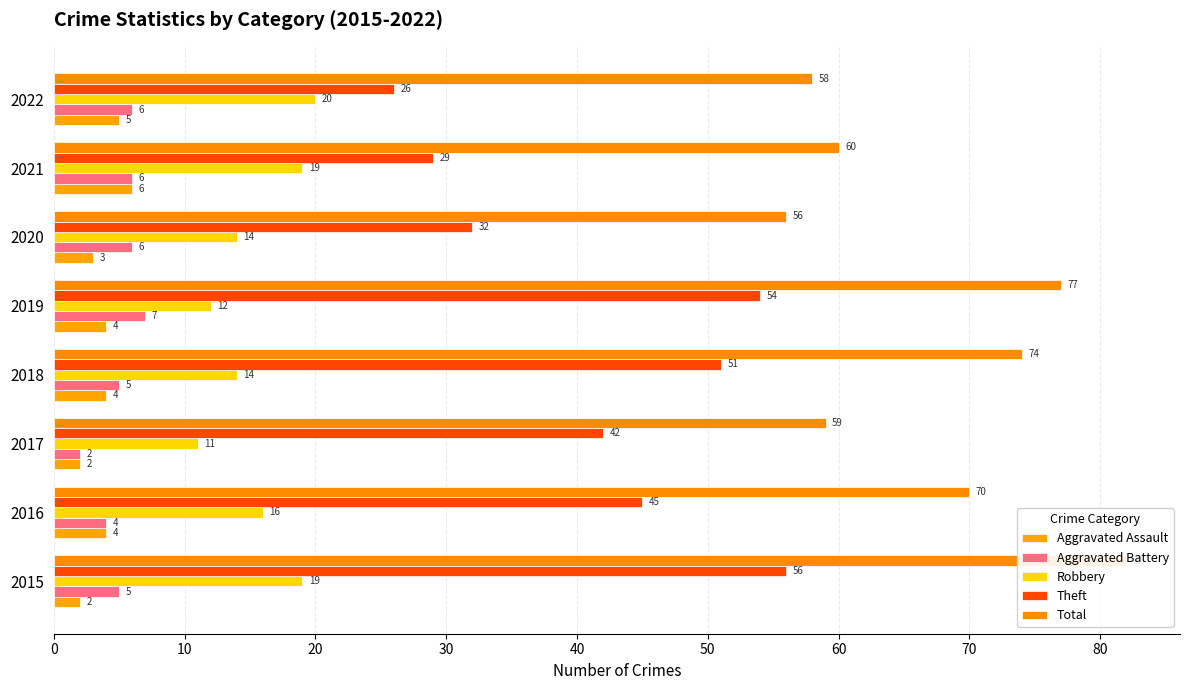

How many categories are shown in the chart?

8